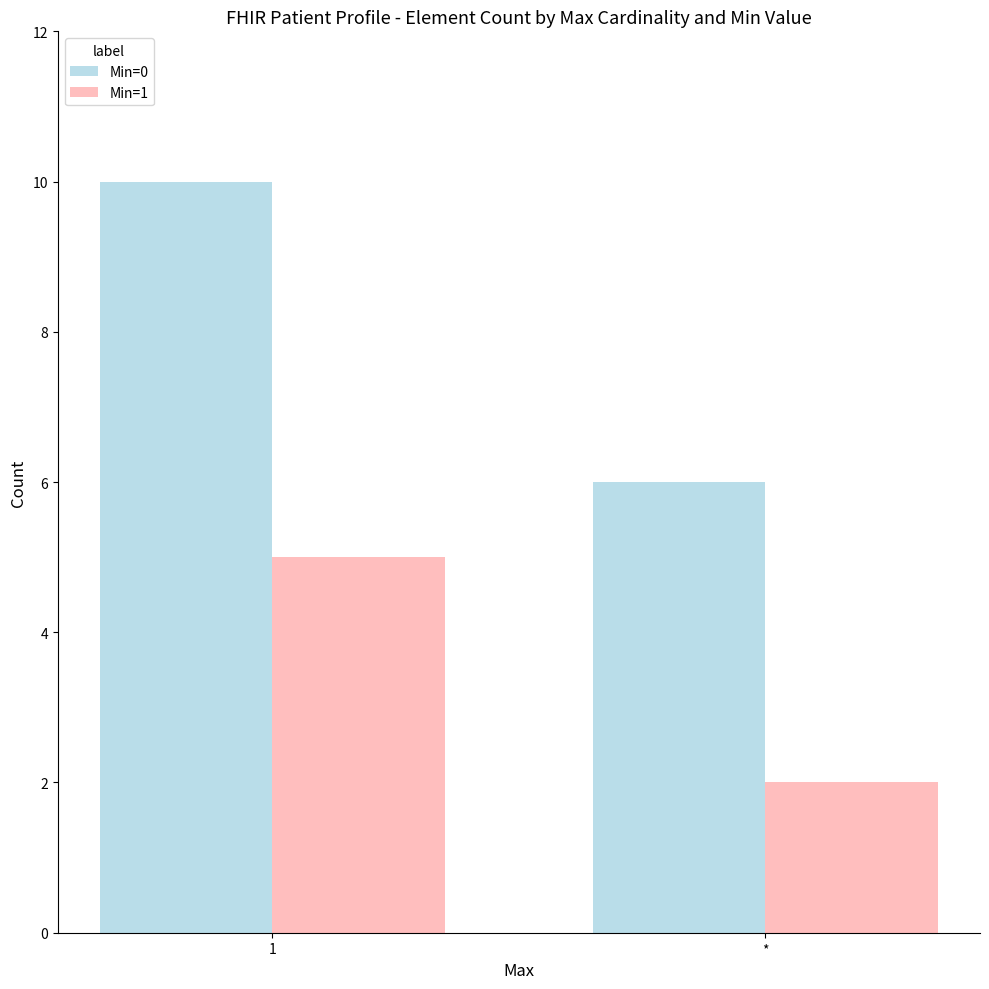

What is the lowest value of the Min=1 series?

2